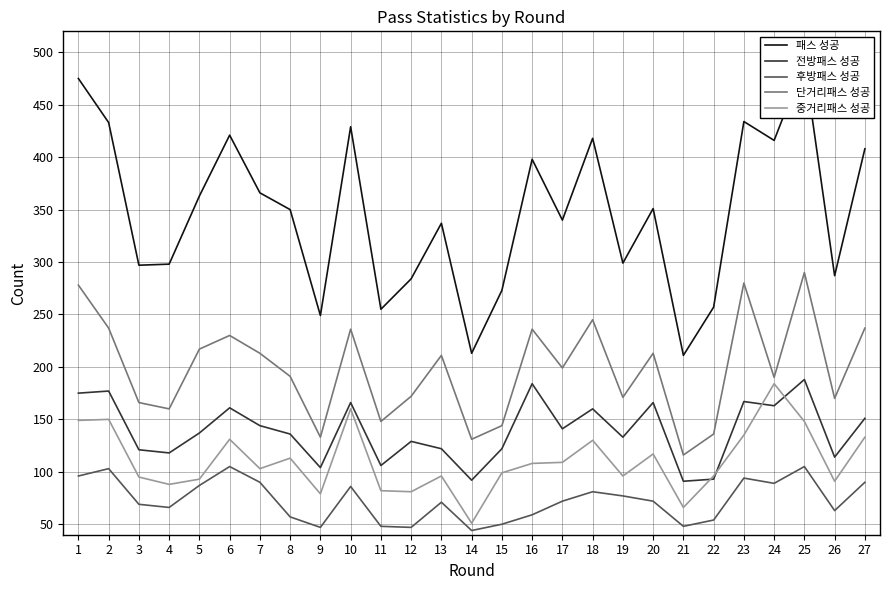

What is the greatest value displayed?

490